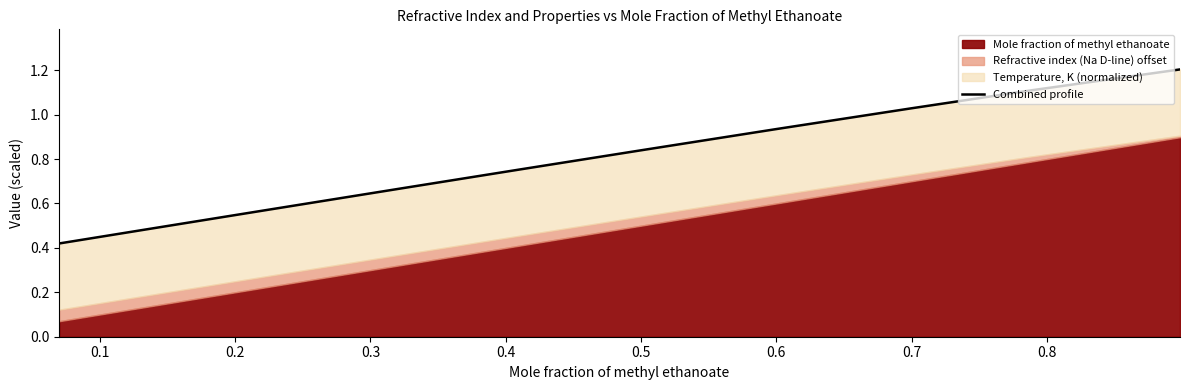

How many lines are shown in the chart?

1